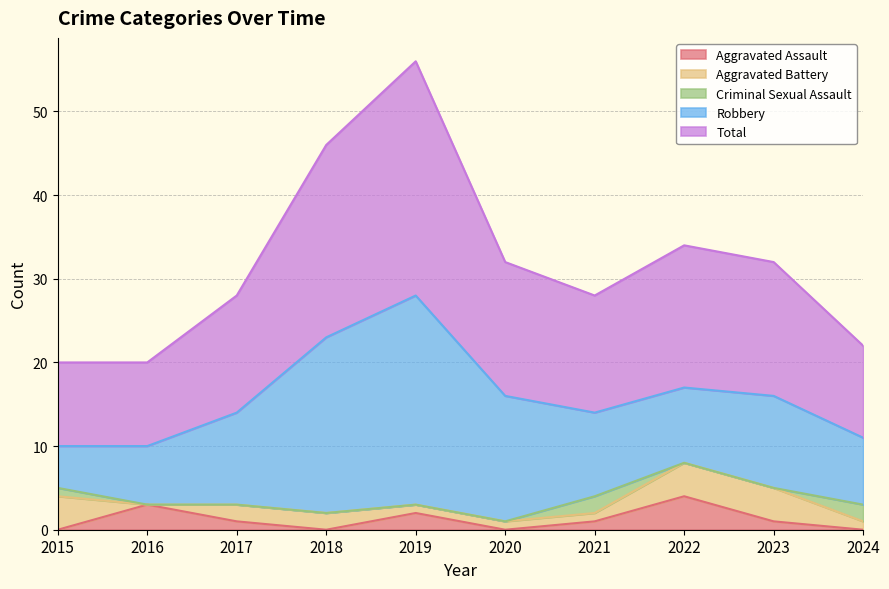

True or false: Robbery and Total intersect in this chart.

False